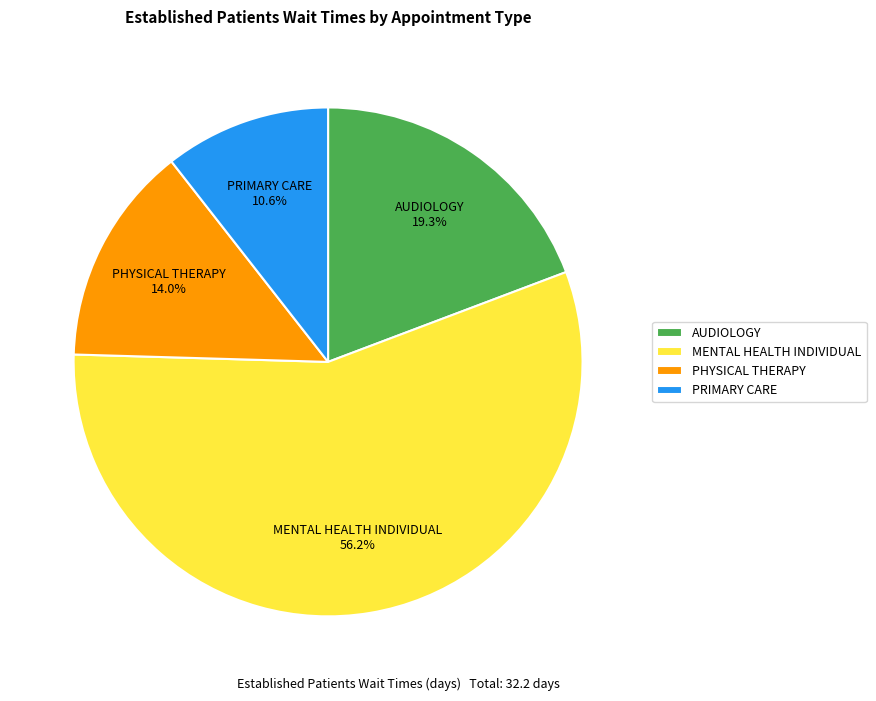

Rank the categories by value from highest to lowest.

MENTAL HEALTH INDIVIDUAL, AUDIOLOGY, PHYSICAL THERAPY, PRIMARY CARE